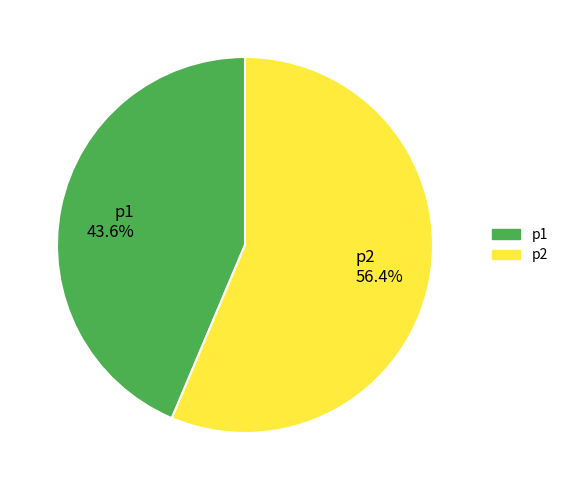

Which category has the biggest portion of the pie?

p2